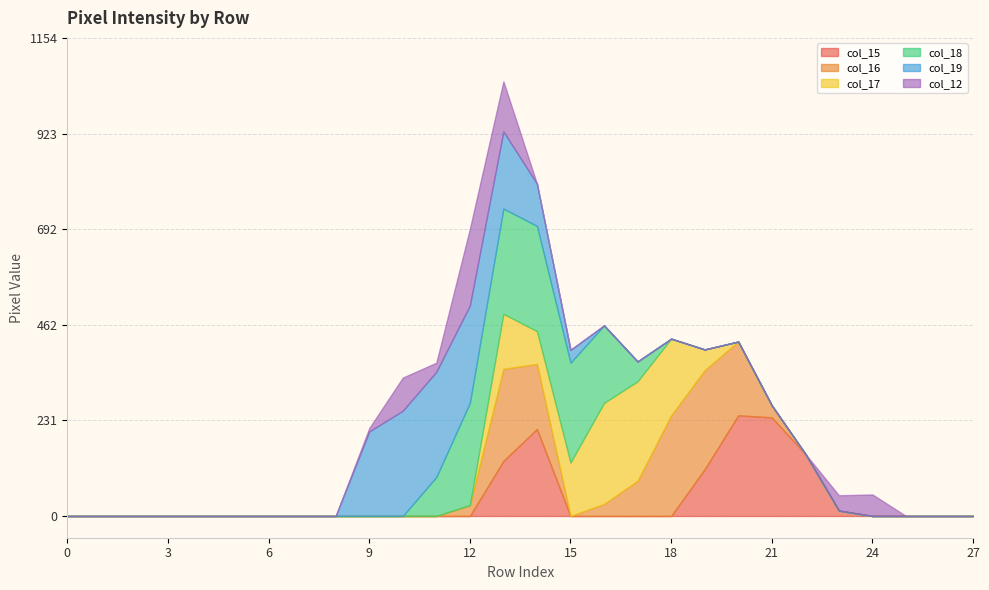

The col_15 series shows 0 at 27. True or false?

True